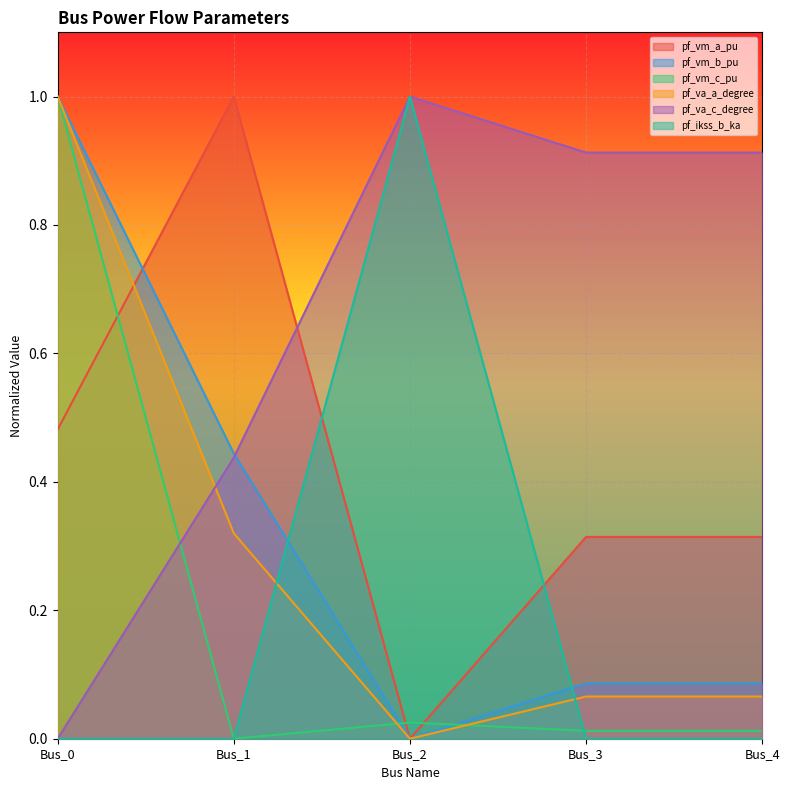

True or false: pf_vm_b_pu and pf_va_c_degree cross at least once.

True